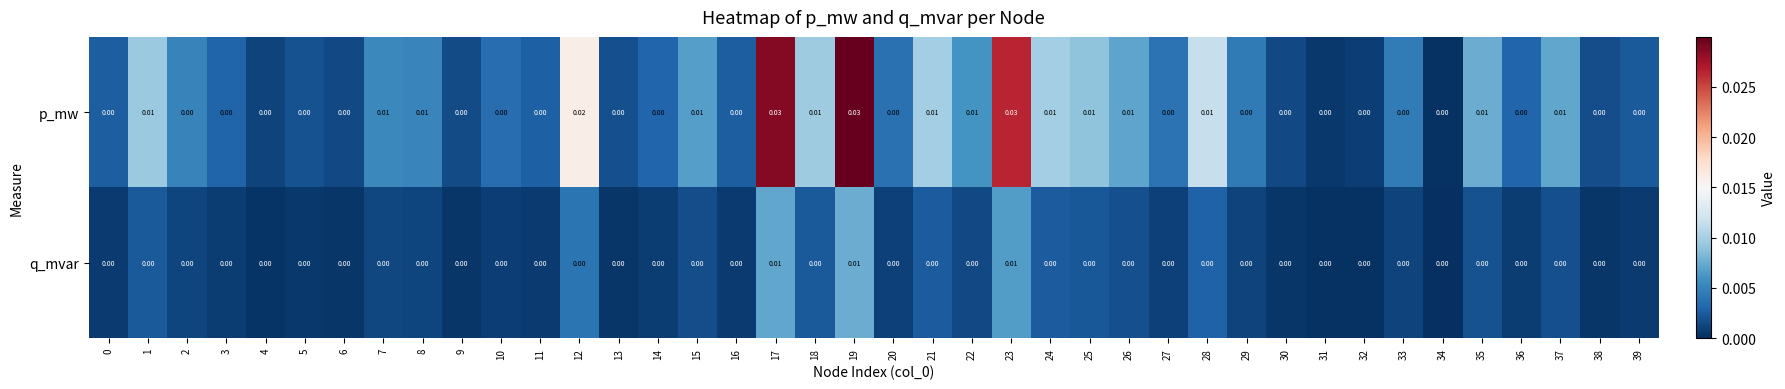

Is the value of p_mw at 35 greater than the value of q_mvar at 39?

Yes